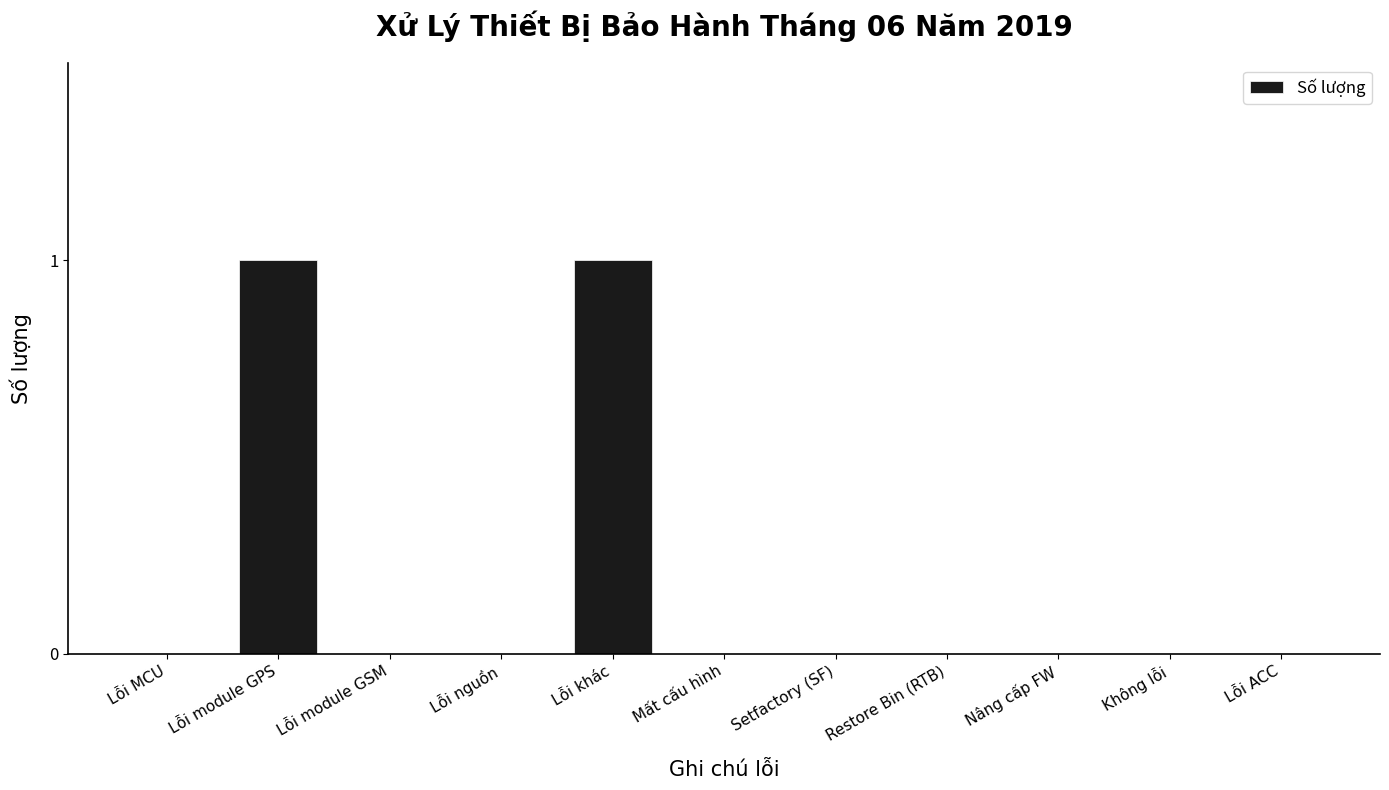

Reading left to right, what are all the values shown in this chart?

0	1	0	0	1	0	0	0	0	0	0